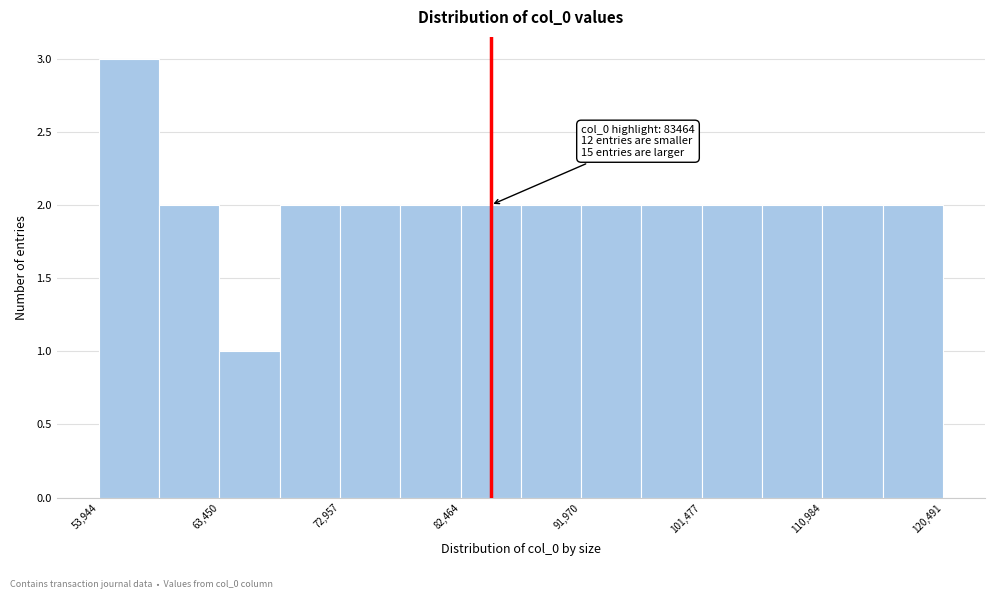

Which range on the x-axis has the tallest bar?

54000 to 59000